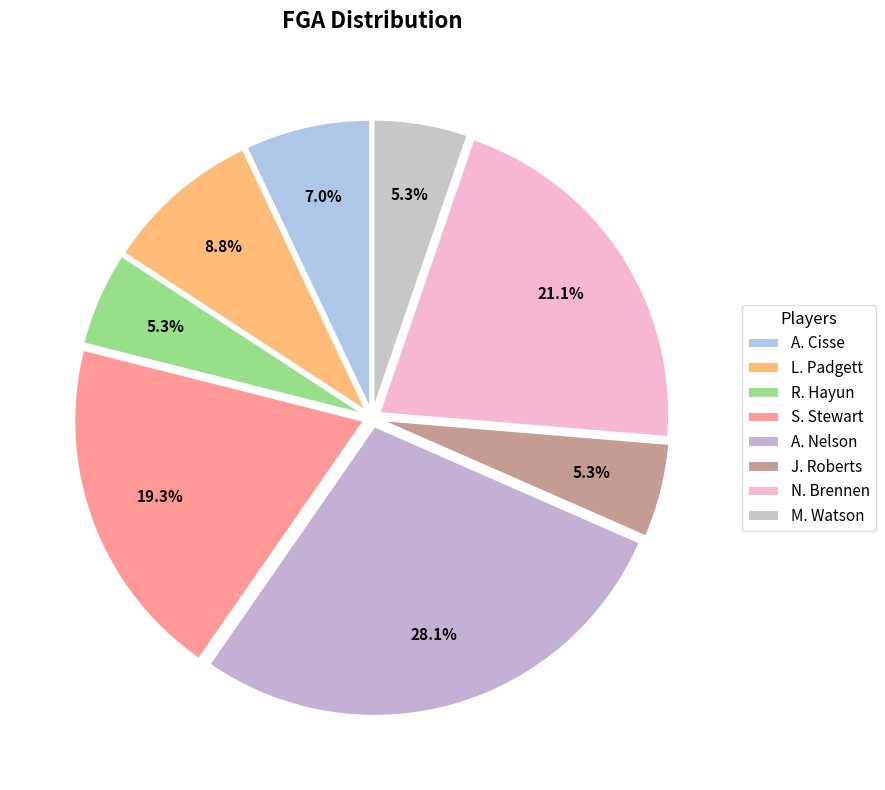

Count the number of slices in the pie.

8